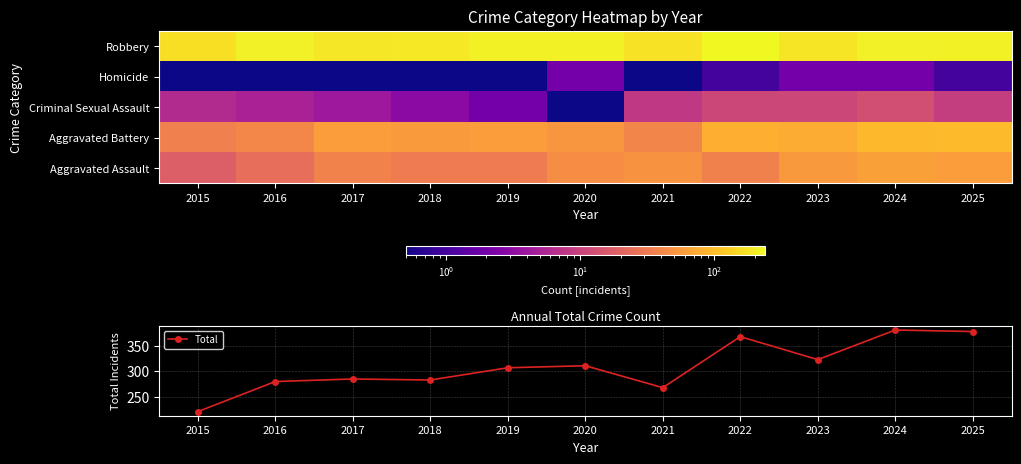

Reading left to right, what are all the values shown in this chart?

Aggravated Assault: 2015=18.0	2016=25.0	2017=37.0	2018=33.0	2019=33.0	2020=45.0	2021=49.0	2022=36.0	2023=56.0	2024=63.0	2025=60.0
Aggravated Battery: 2015=35.0	2016=41.0	2017=60.0	2018=57.0	2019=59.0	2020=53.0	2021=39.0	2022=82.0	2023=75.0	2024=94.0	2025=96.0
Criminal Sexual Assault: 2015=6.0	2016=5.0	2017=4.0	2018=3.0	2019=2.0	2020=0.5	2021=8.0	2022=11.0	2023=11.0	2024=13.0	2025=9.0
Homicide: 2015=0.5	2016=0.5	2017=0.5	2018=0.5	2019=0.5	2020=2.0	2021=0.5	2022=1.0	2023=2.0	2024=2.0	2025=1.0
Robbery: 2015=162.0	2016=209.0	2017=184.0	2018=190.0	2019=213.0	2020=211.0	2021=172.0	2022=238.0	2023=179.0	2024=209.0	2025=212.0
Total: 2015=221.0	2016=280.0	2017=285.0	2018=283.0	2019=307.0	2020=311.0	2021=268.0	2022=368.0	2023=323.0	2024=381.0	2025=378.0